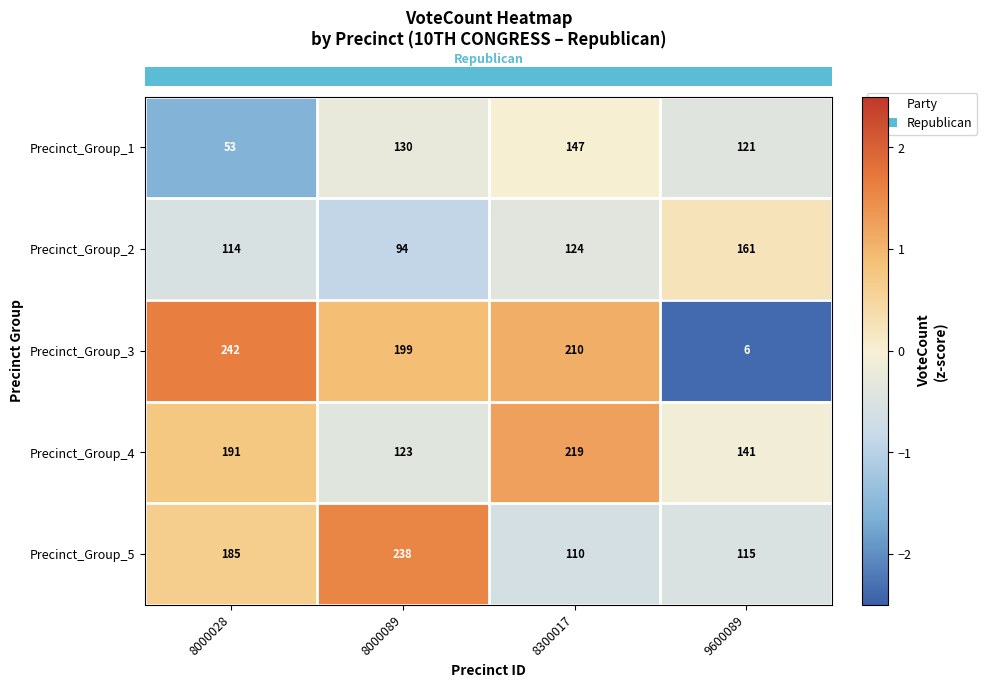

True or false: Precinct_Group_2 has a value of 159 at 8000089.

False